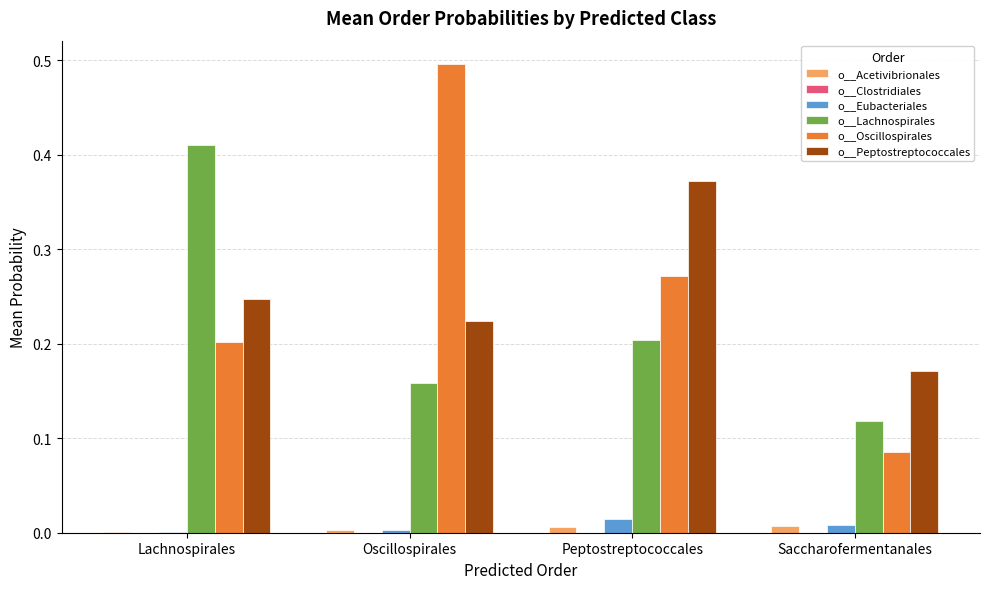

Between Lachnospirales and Saccharofermentanales, which series saw the biggest shift?

o__Lachnospirales